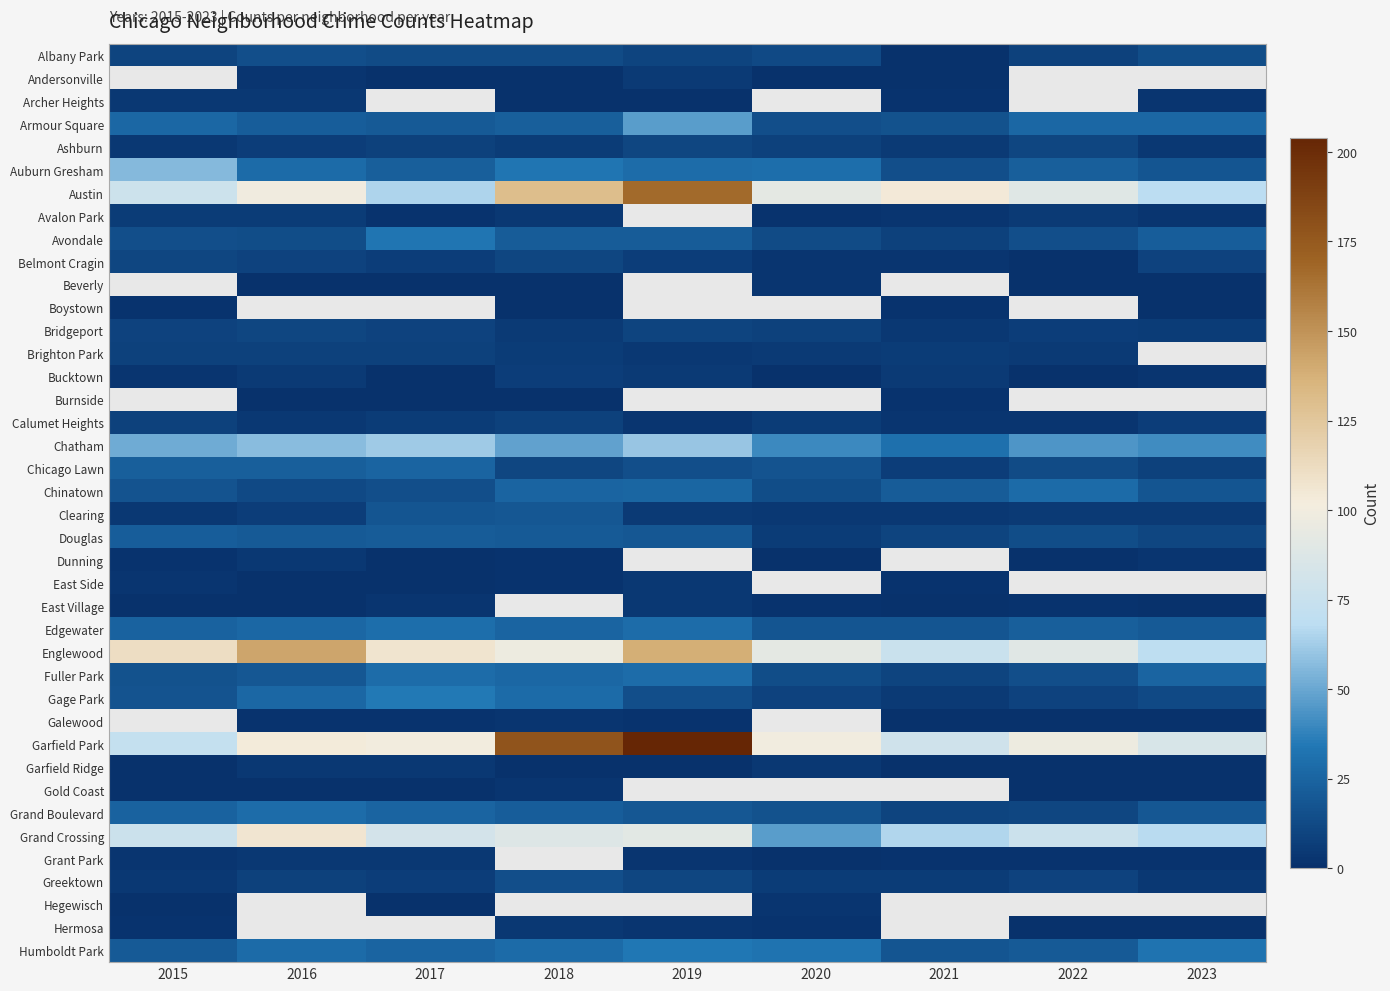

Between 2021 and 2017, which is larger?

2017